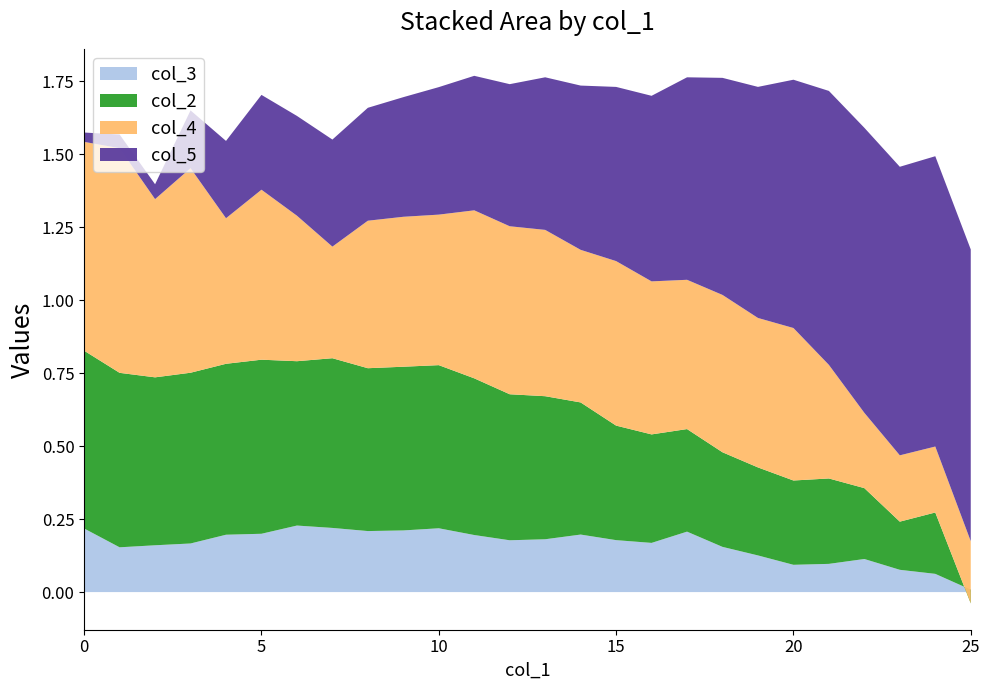

Reading left to right, what are all the values shown in this chart?

col_3: 0=0.2	1=0.2	2=0.2	3=0.2	4=0.2	5=0.2	6=0.2	7=0.2	8=0.2	9=0.2	10=0.2	11=0.2	12=0.2	13=0.2	14=0.2	15=0.2	16=0.2	17=0.2	18=0.2	19=0.1	20=0.1	21=0.1	22=0.1	23=0.1	24=0.1	25=0.0
col_2: 0=0.6	1=0.6	2=0.6	3=0.6	4=0.6	5=0.6	6=0.6	7=0.6	8=0.6	9=0.6	10=0.6	11=0.5	12=0.5	13=0.5	14=0.5	15=0.4	16=0.4	17=0.4	18=0.3	19=0.3	20=0.3	21=0.3	22=0.2	23=0.2	24=0.2	25=-0.0
col_4: 0=0.7	1=0.8	2=0.6	3=0.7	4=0.5	5=0.6	6=0.5	7=0.4	8=0.5	9=0.5	10=0.5	11=0.6	12=0.6	13=0.6	14=0.5	15=0.6	16=0.5	17=0.5	18=0.5	19=0.5	20=0.5	21=0.4	22=0.3	23=0.2	24=0.2	25=0.2
col_5: 0=0.0	1=0.0	2=0.1	3=0.2	4=0.3	5=0.3	6=0.3	7=0.4	8=0.4	9=0.4	10=0.4	11=0.5	12=0.5	13=0.5	14=0.6	15=0.6	16=0.6	17=0.7	18=0.7	19=0.8	20=0.9	21=0.9	22=1.0	23=1.0	24=1.0	25=1.0